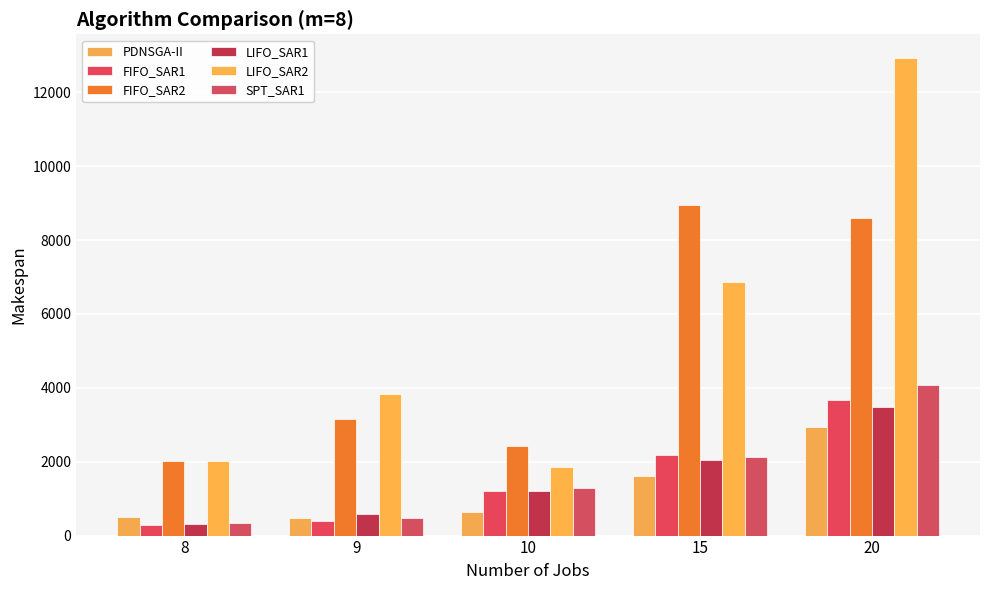

What is the difference between the maximum and second lowest values in the LIFO_SAR1 series?

2910.8